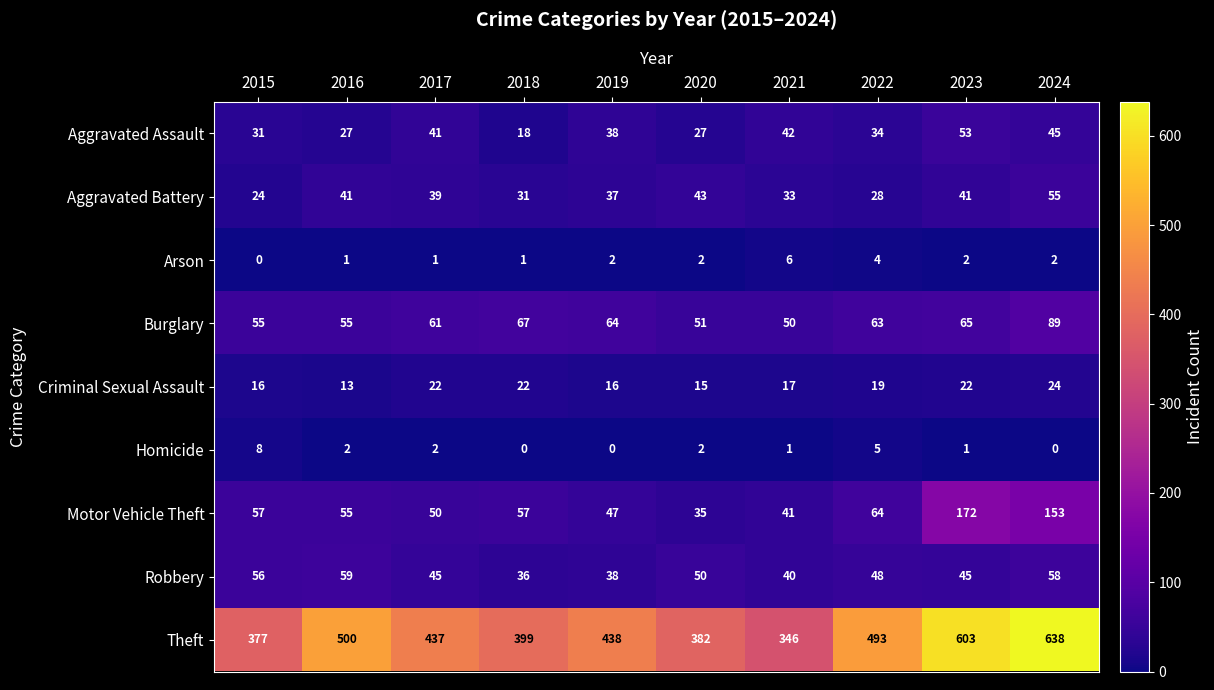

What is the total value across all series at 2021?

576